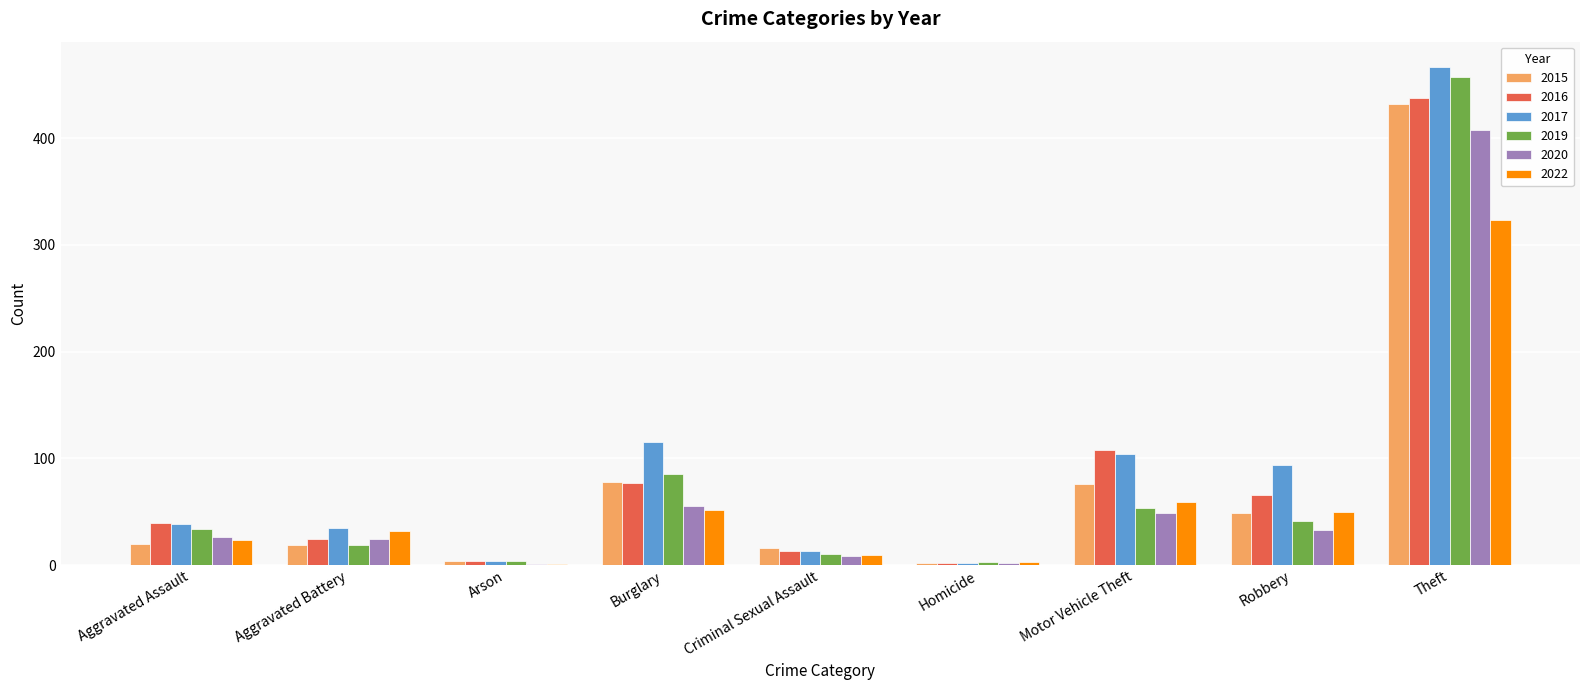

What is the total value across all series at Robbery?

333